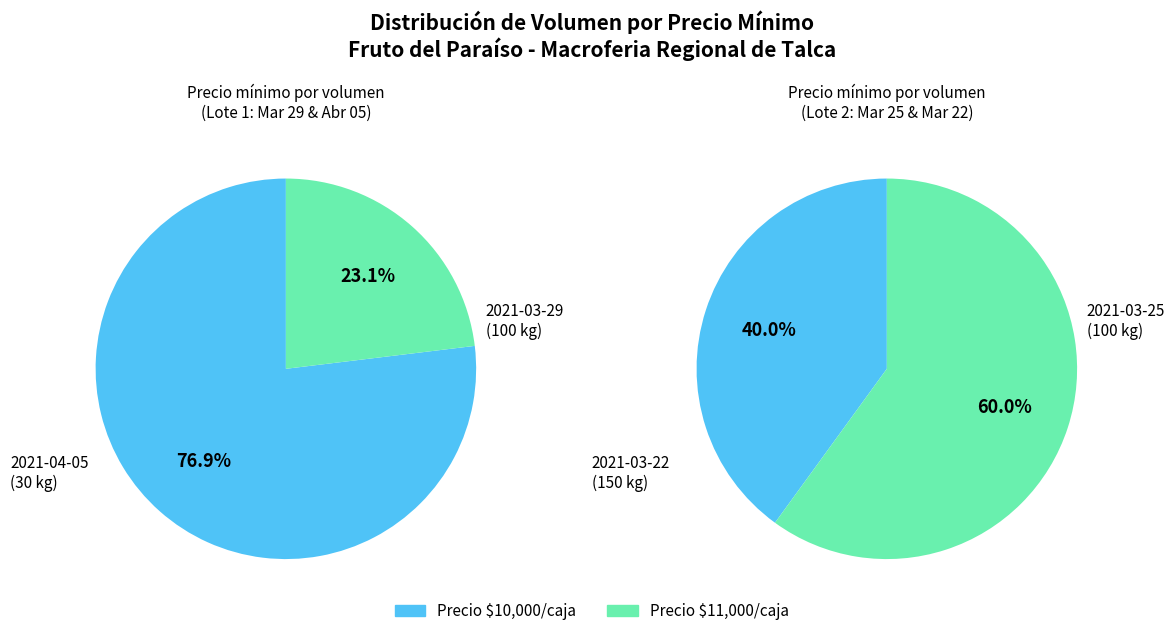

How many slices are in this pie chart?

4